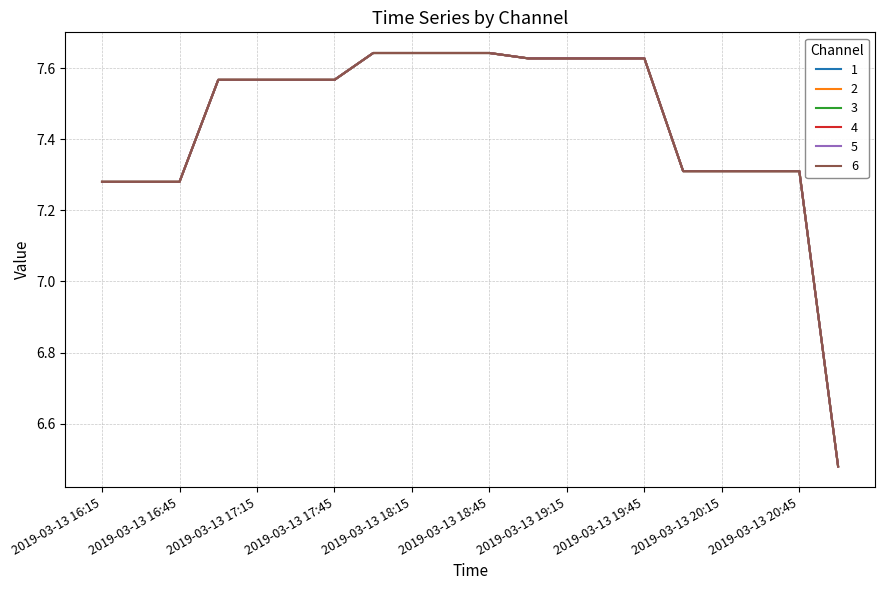

True or false: 1 and 4 intersect in this chart.

False